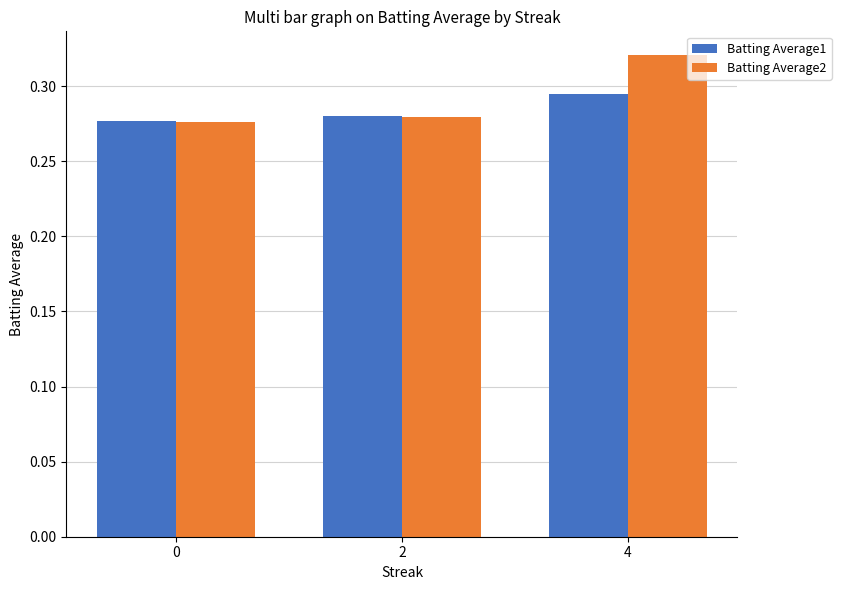

At how many categories does at least one series exceed 0?

3